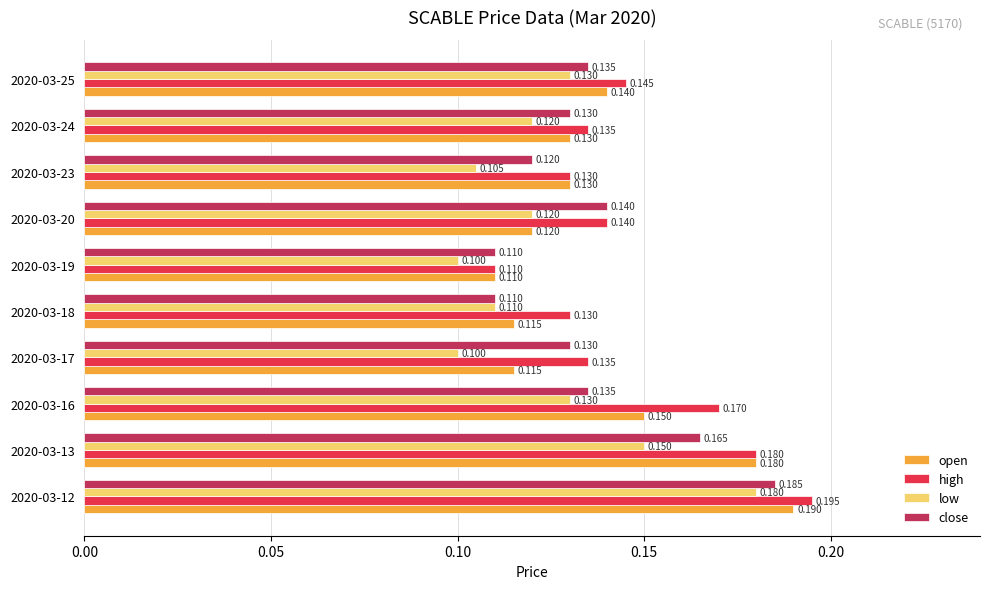

What is the minimum value shown in the chart?

0.1